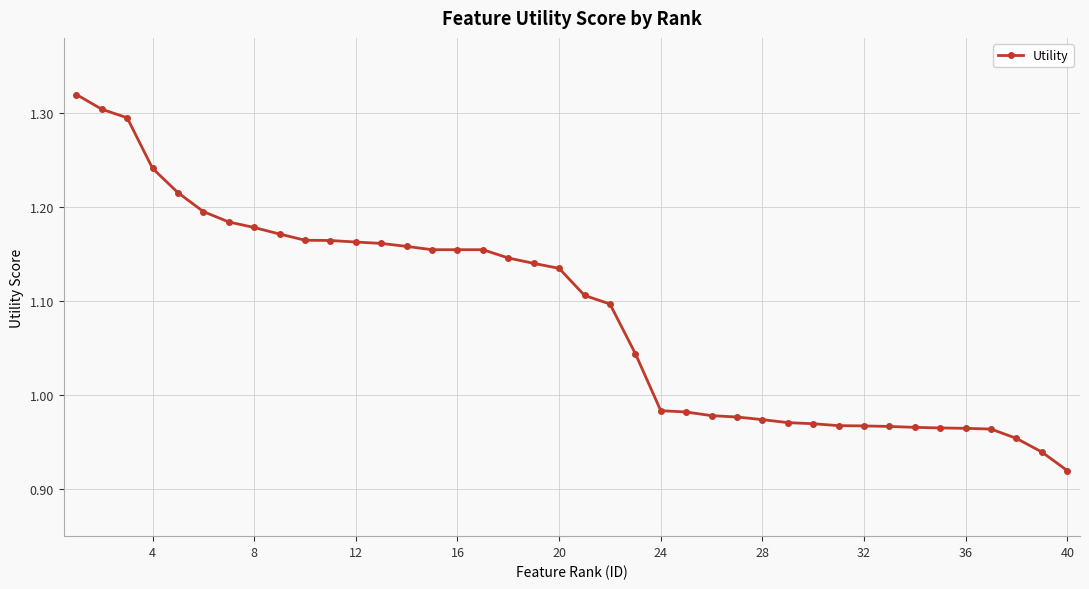

What is the difference between the maximum and second lowest values?

0.4